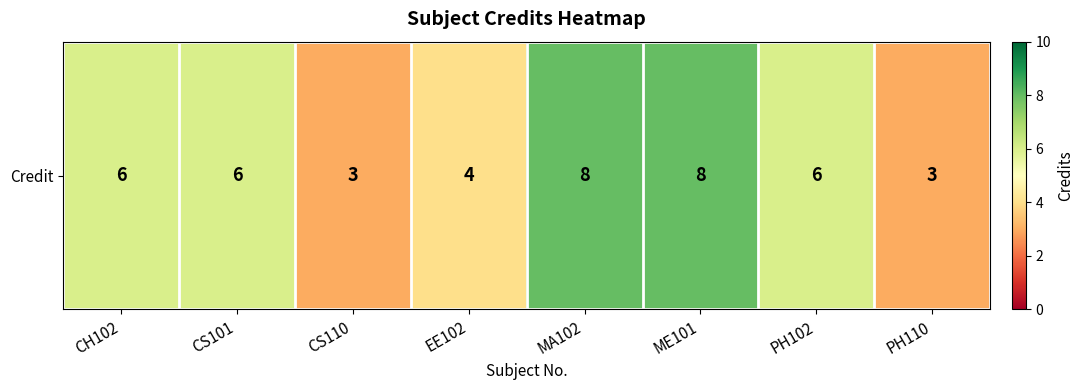

Reading left to right, list all the values displayed in this chart.

6	6	3	4	8	8	6	3